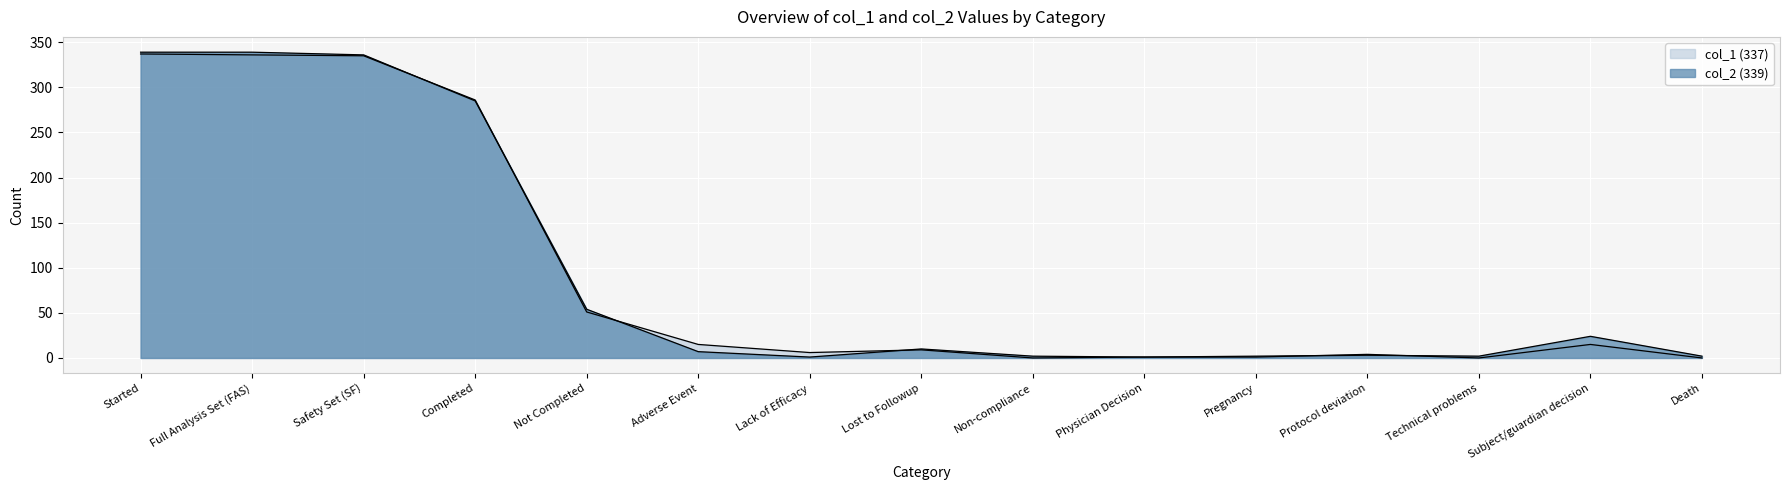

Is it true that col_2 (339) equals 24 at Subject/guardian decision?

True